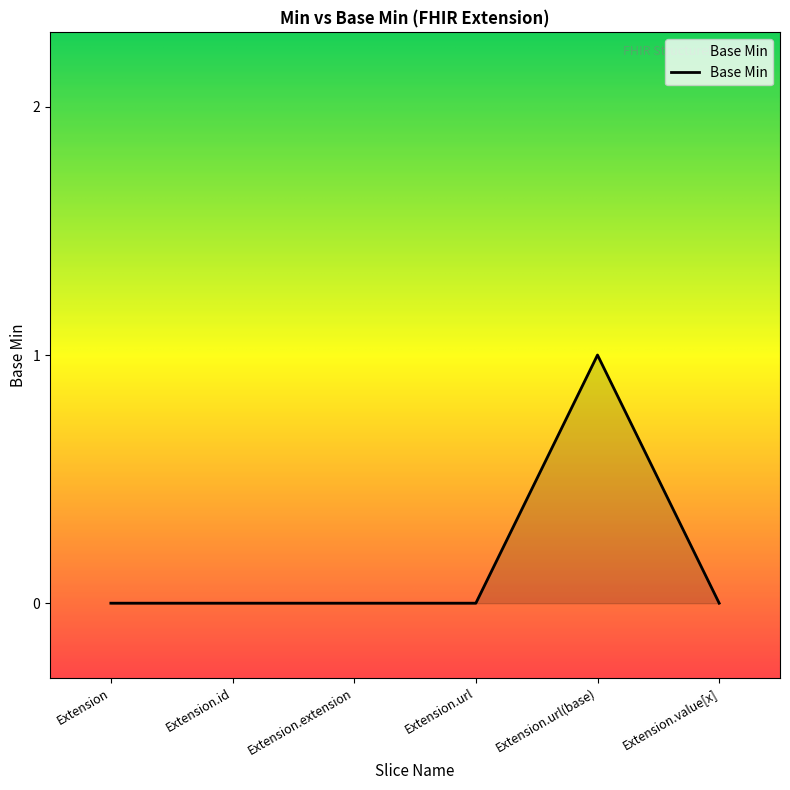

True or false: the data has more than 2 interior local peaks.

False